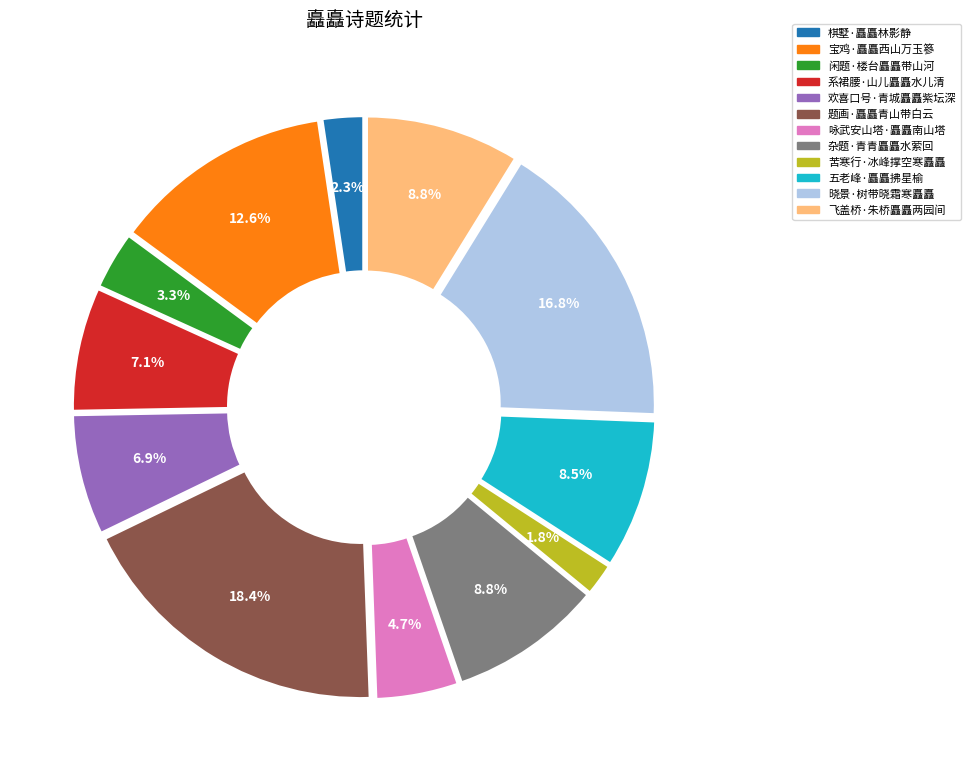

What is the ratio of the value at 咏武安山塔·矗矗南山塔 to the value at 宝鸡·矗矗西山万玉篸?

0.4